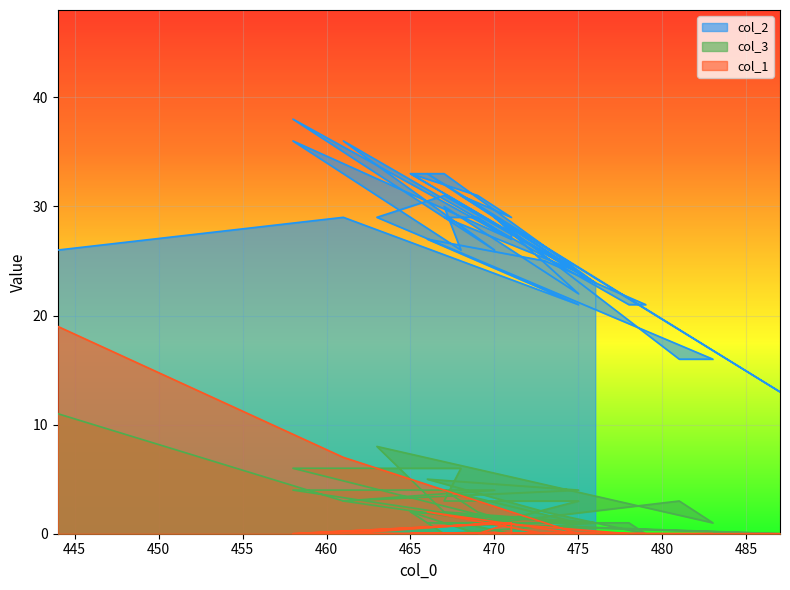

Between which two adjacent categories do col_3 and col_1 first intersect?

461 and 475